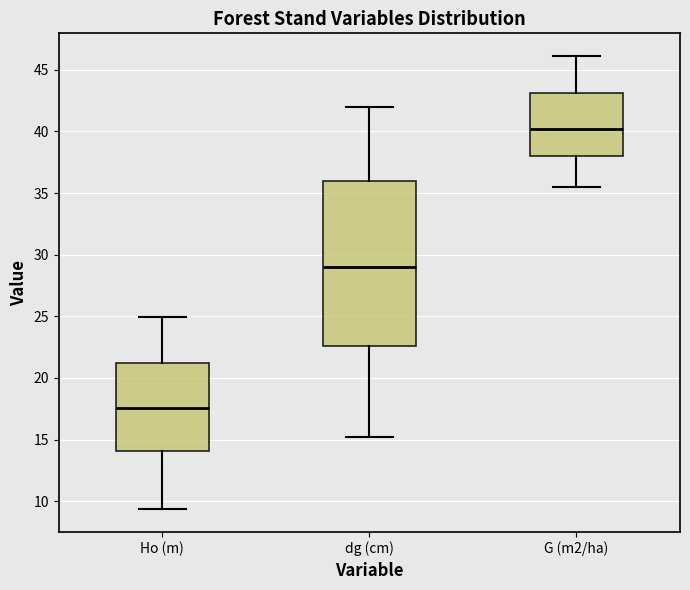

Reading left to right, read every box against the y-axis: the position of its median line, the range the box covers, and the ends of its whiskers. The values are not printed on the chart, so give them approximately, as read against the axis.

Ho (m): median 17.5, box 14.0 to 21.0, whiskers 9.5 to 25.0
dg (cm): median 29.0, box 22.5 to 36.0, whiskers 15.0 to 42.0
G (m2/ha): median 40.0, box 38.0 to 43.0, whiskers 35.5 to 46.0